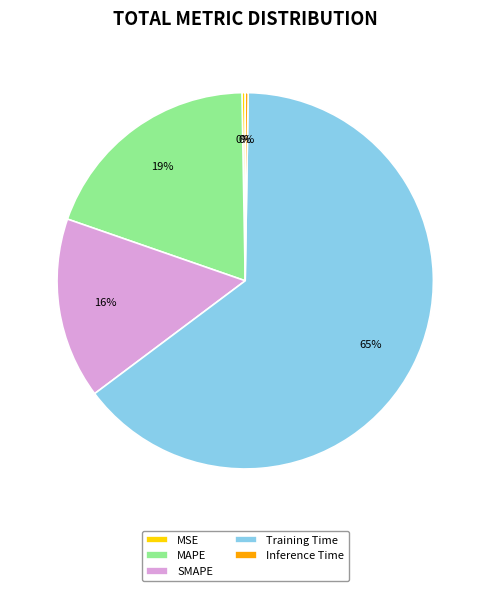

Combined, do MSE and Training Time account for over 50%?

Yes